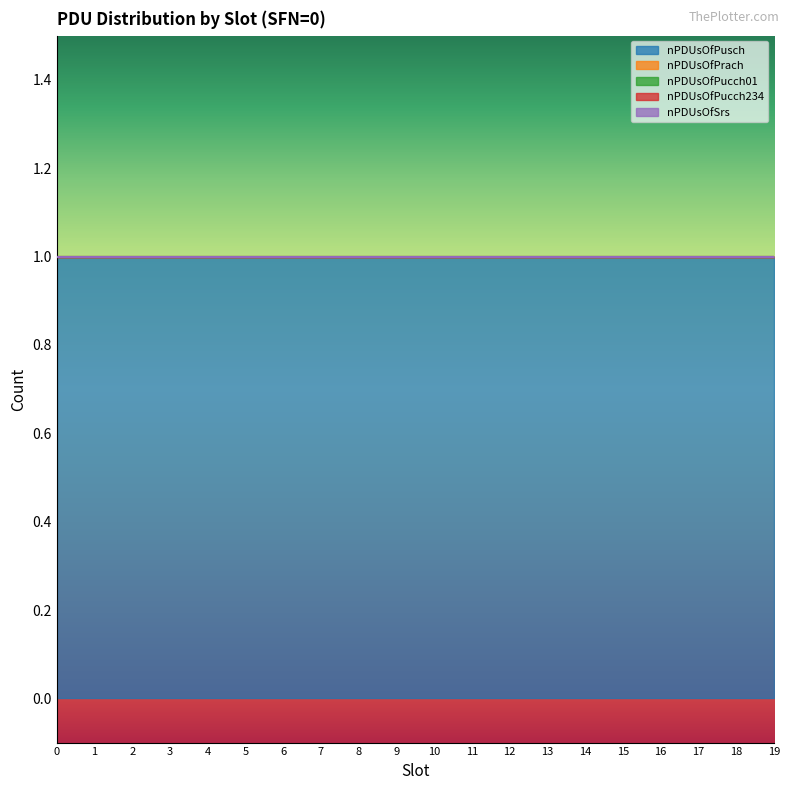

Which series has the largest total across all categories?

nPDUsOfPusch